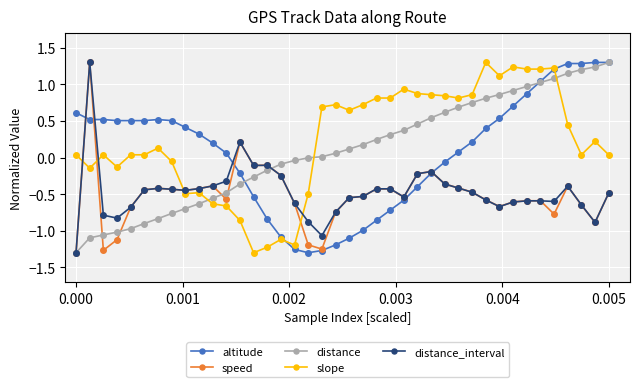

Which series has the largest total across all categories?

slope